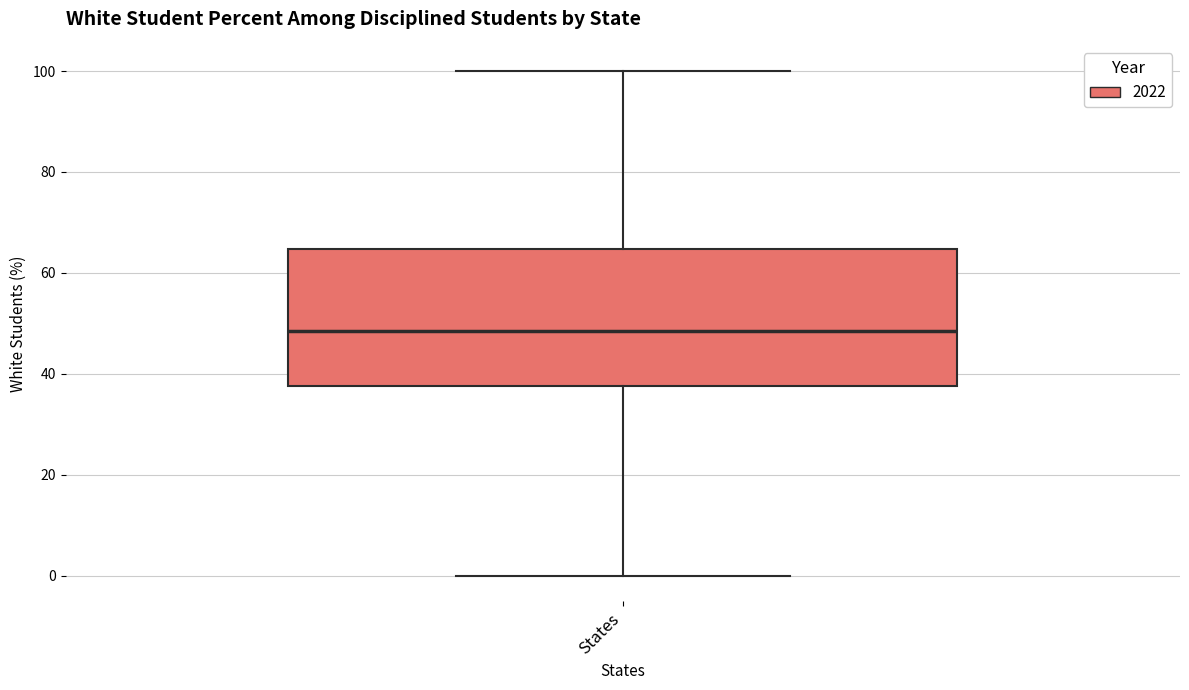

Read this box plot against the y-axis: the position of the median line, the range covered by the box, and the ends of both whiskers. The values are not printed on the chart, so give them approximately, as read against the axis.

median 48, box 38 to 64, whiskers 0 to 100